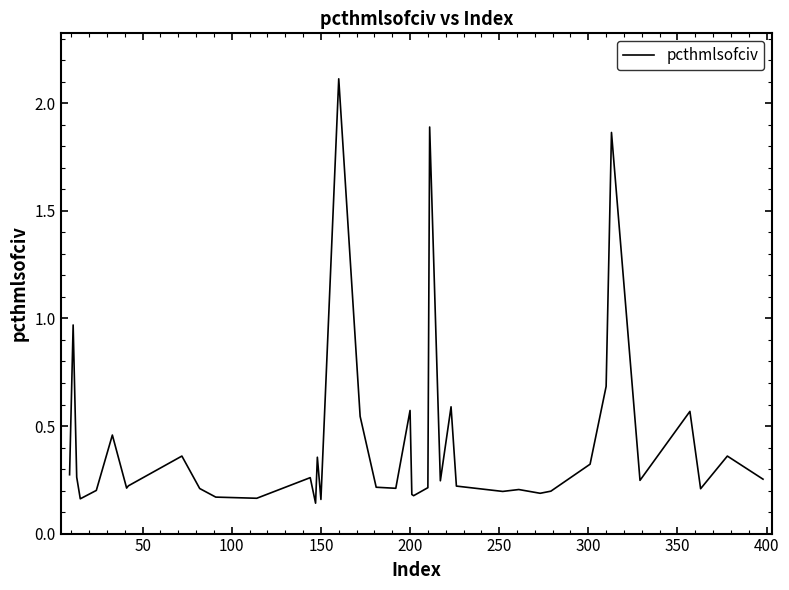

What is the maximum value shown in the chart?

2.1